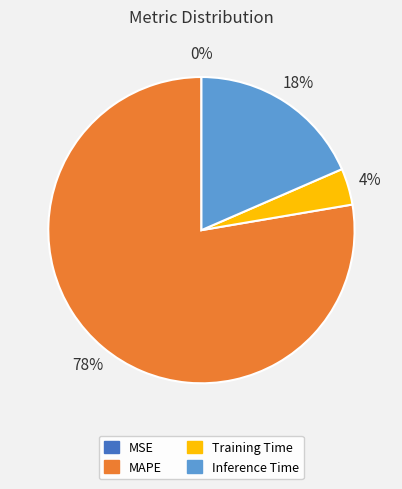

Is there a majority slice in this chart?

Yes